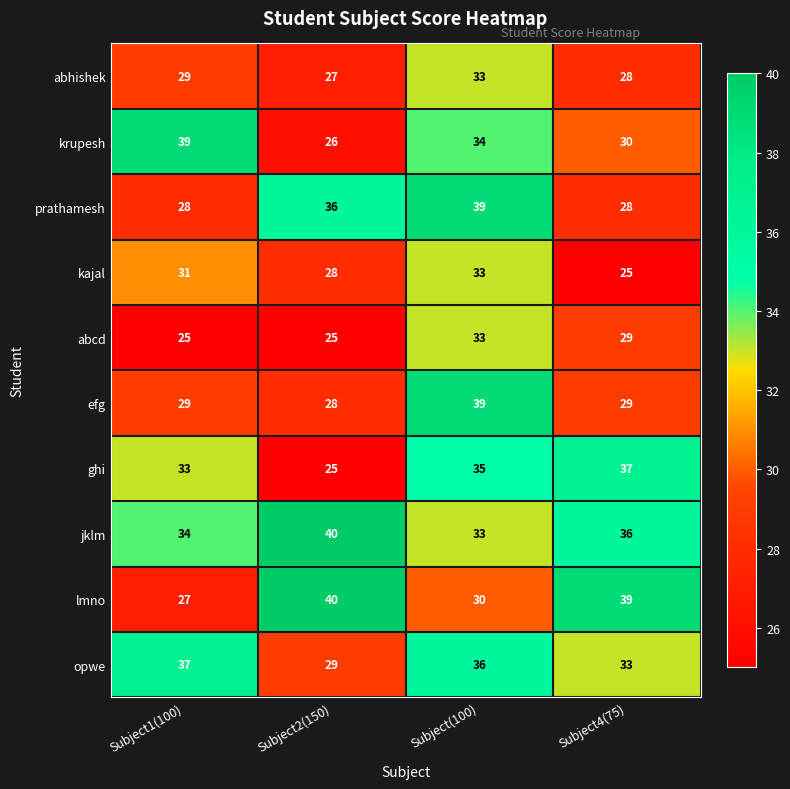

What is the difference between the opwe values at Subject2(150) and Subject4(75)?

4